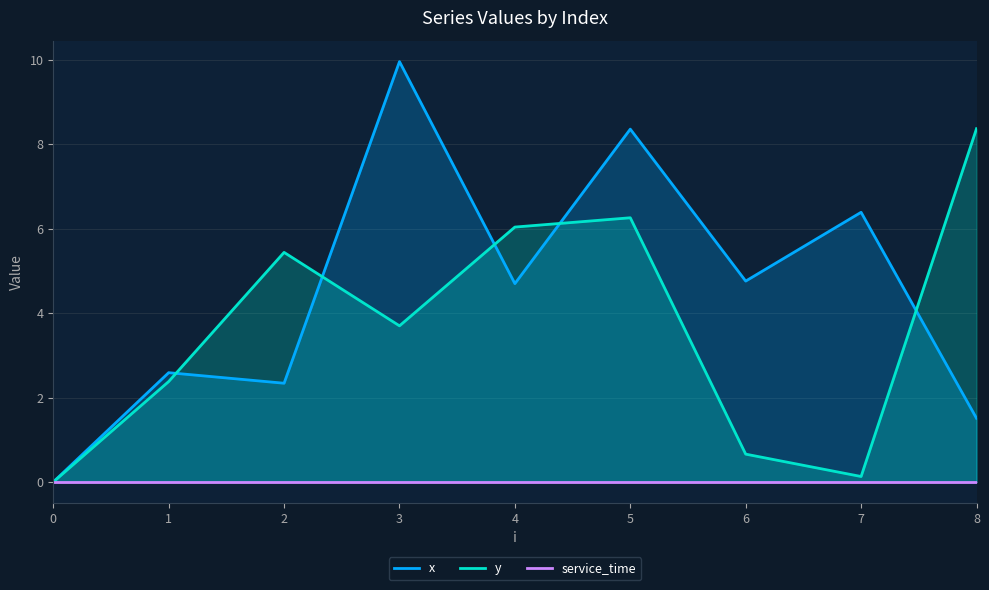

Reading left to right, what are all the values shown in this chart?

x: 0.0	2.6	2.3	10.0	4.7	8.4	4.8	6.4	1.5
y: 0.0	2.4	5.4	3.7	6.0	6.3	0.7	0.1	8.4
service_time: 0.0	0.0	0.0	0.0	0.0	0.0	0.0	0.0	0.0